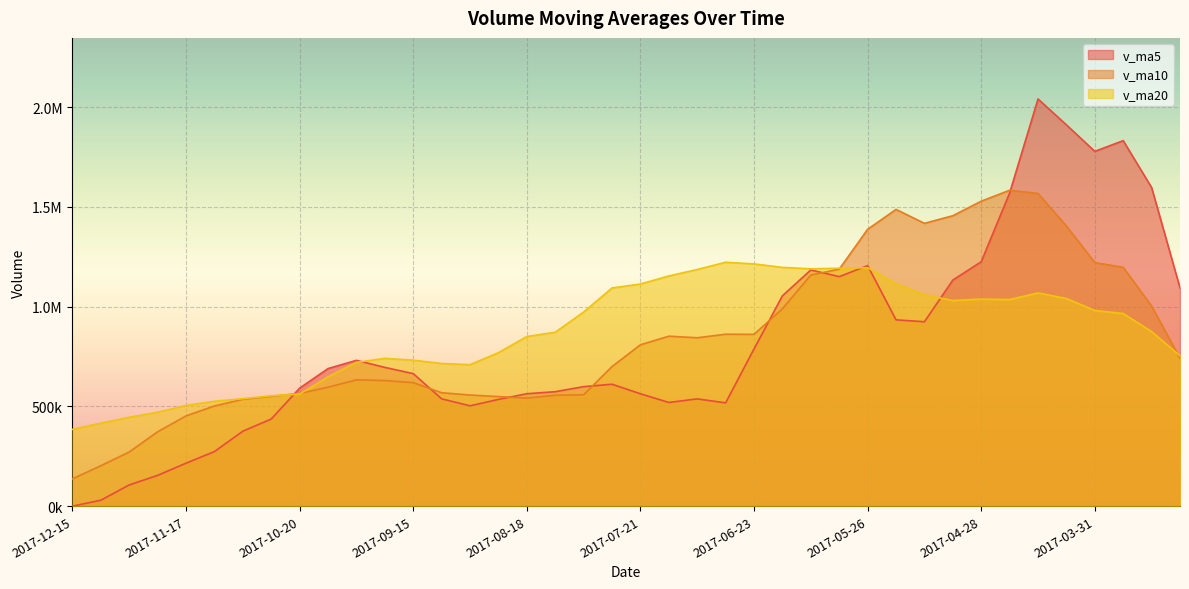

What is the total value across all series at 2017-11-10?

1302092.3